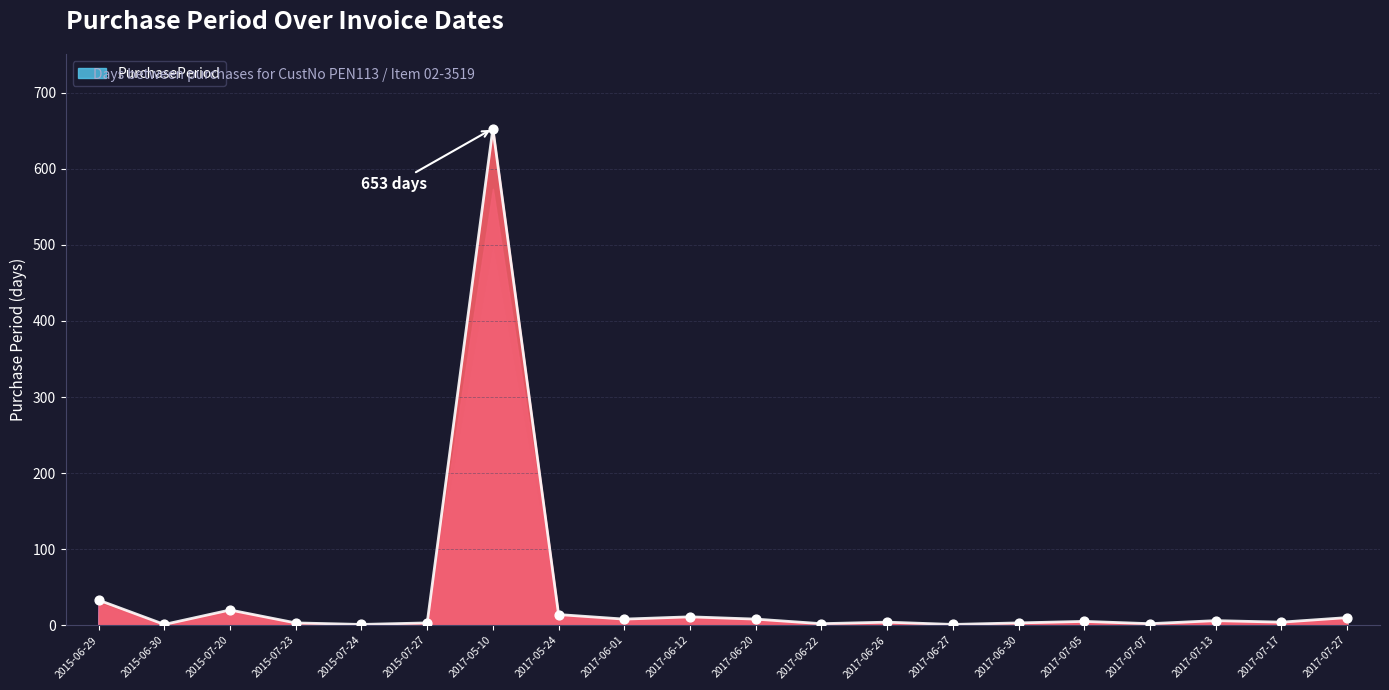

What is the change in value from 2015-07-27 to 2017-06-22?

-1